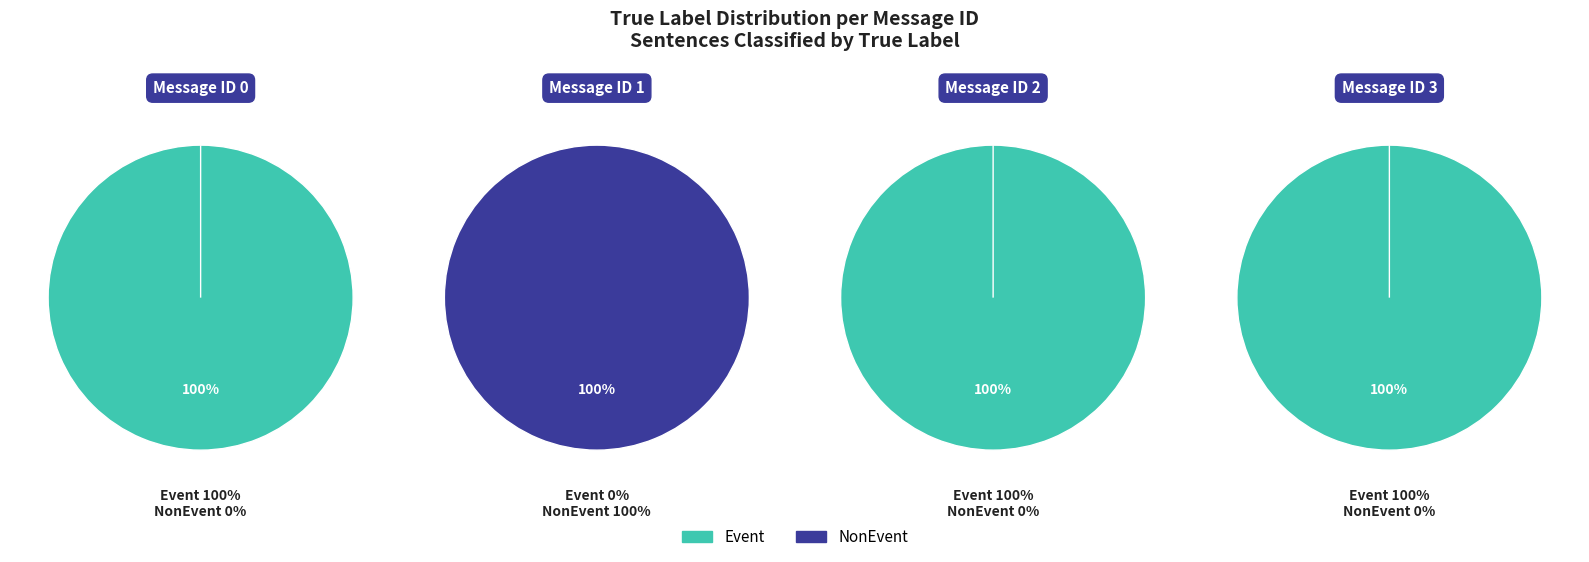

At message_id_2, list the series in order from largest to smallest.

Event, NonEvent